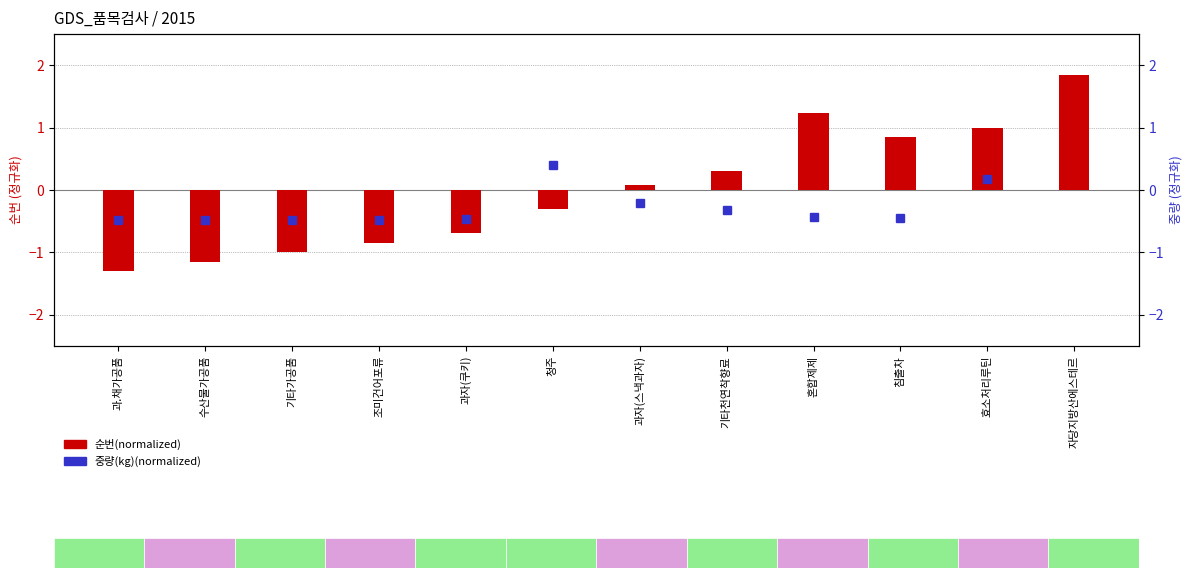

The 중량(kg)(normalized) series shows -0.8 at 조미건어포류. True or false?

False